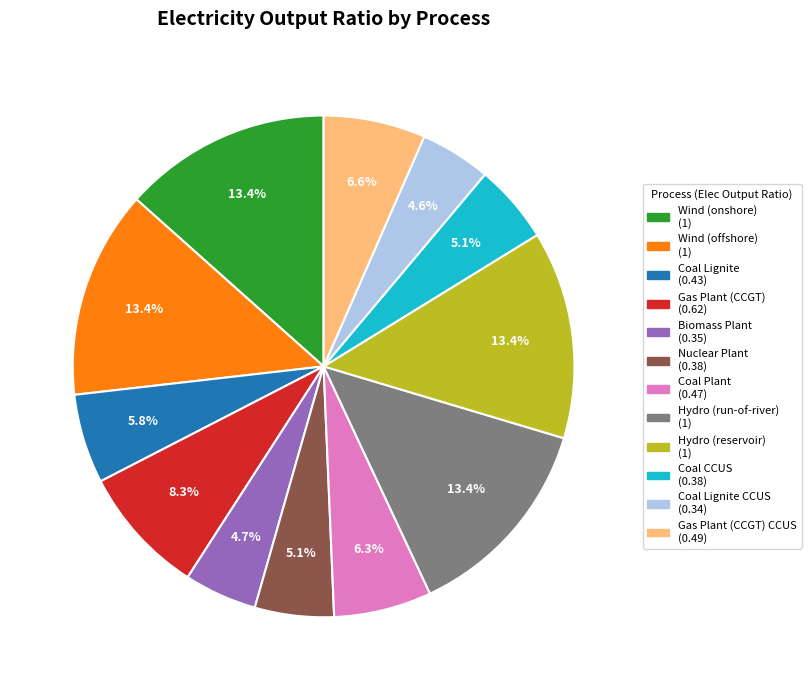

How many segments does this pie chart have?

12